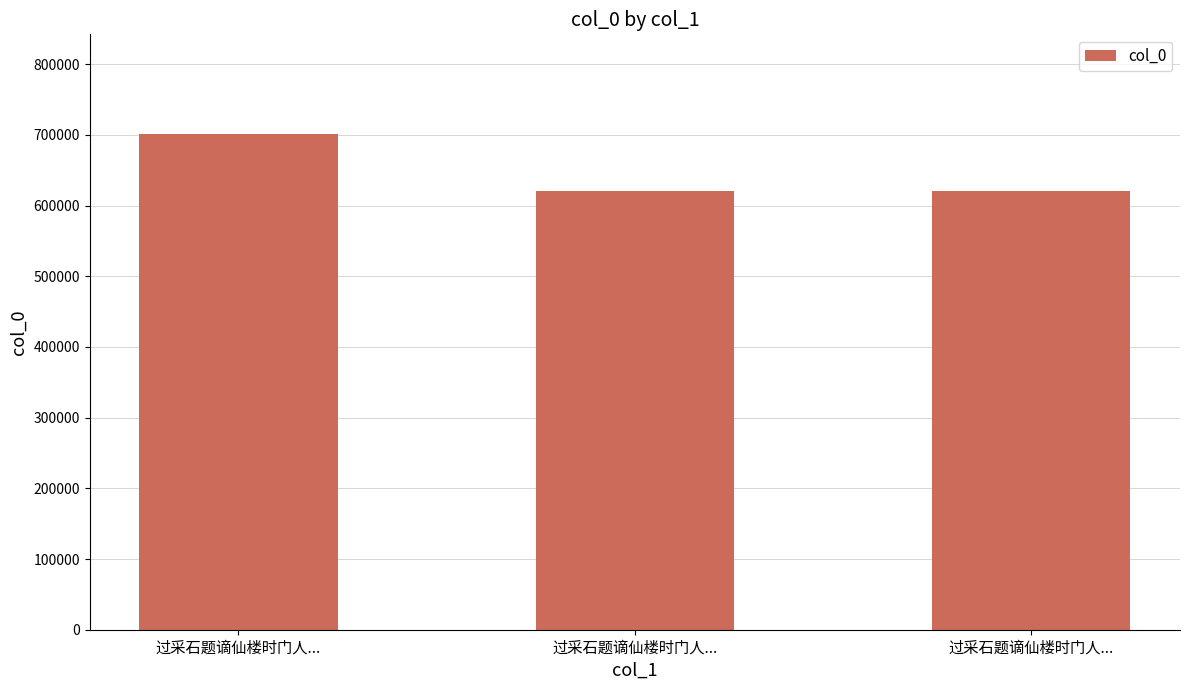

Reading left to right, extract all data points from this chart.

过采石题谪仙楼时门人...=701928	过采石题谪仙楼时门人...=620247	过采石题谪仙楼时门人...=620246